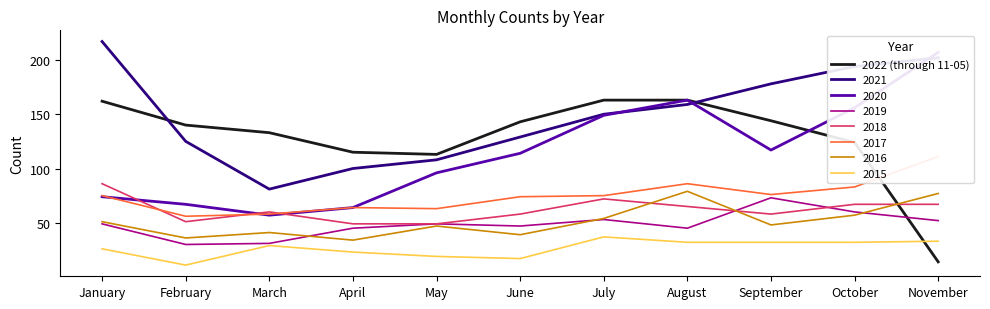

At which category does the data reach its first local valley?

May